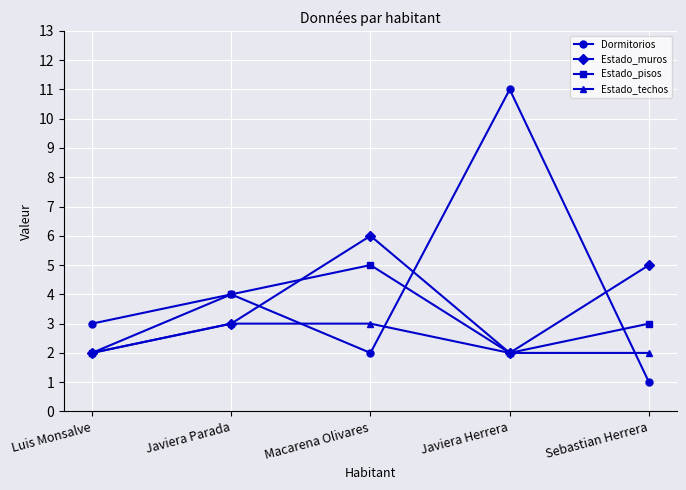

What is the maximum value for Dormitorios?

11